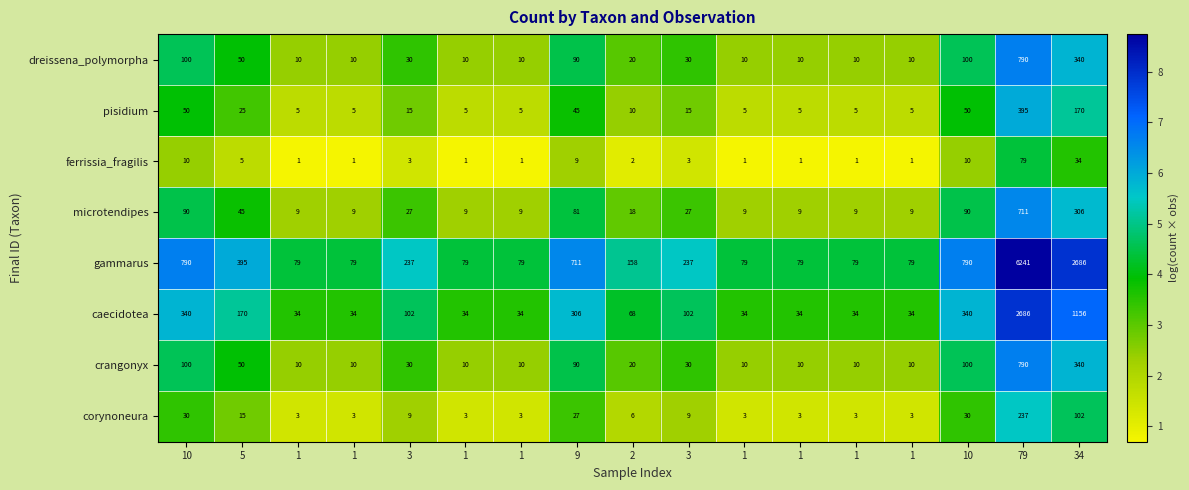

Count the number of data series in this chart.

8